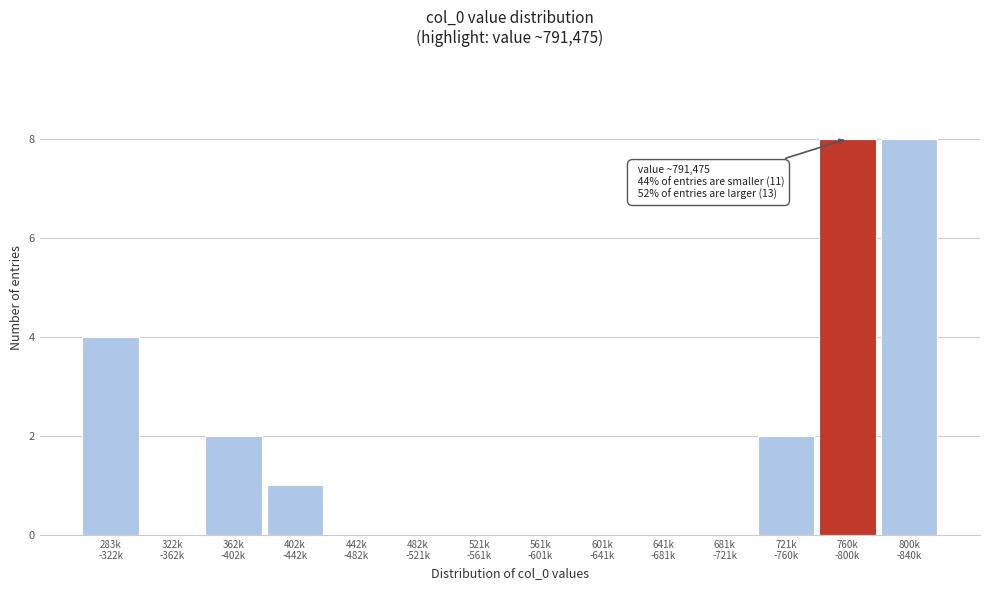

What is the maximum value shown in the chart?

8